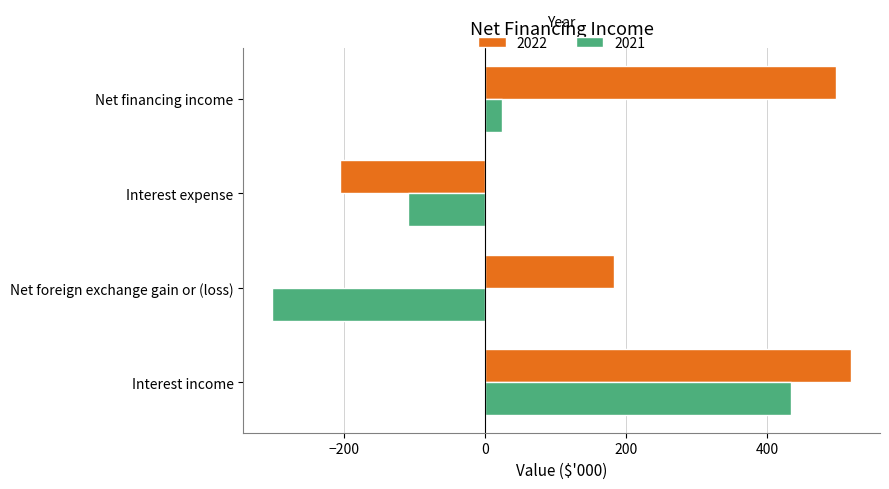

Which series has the largest total across all categories?

2022